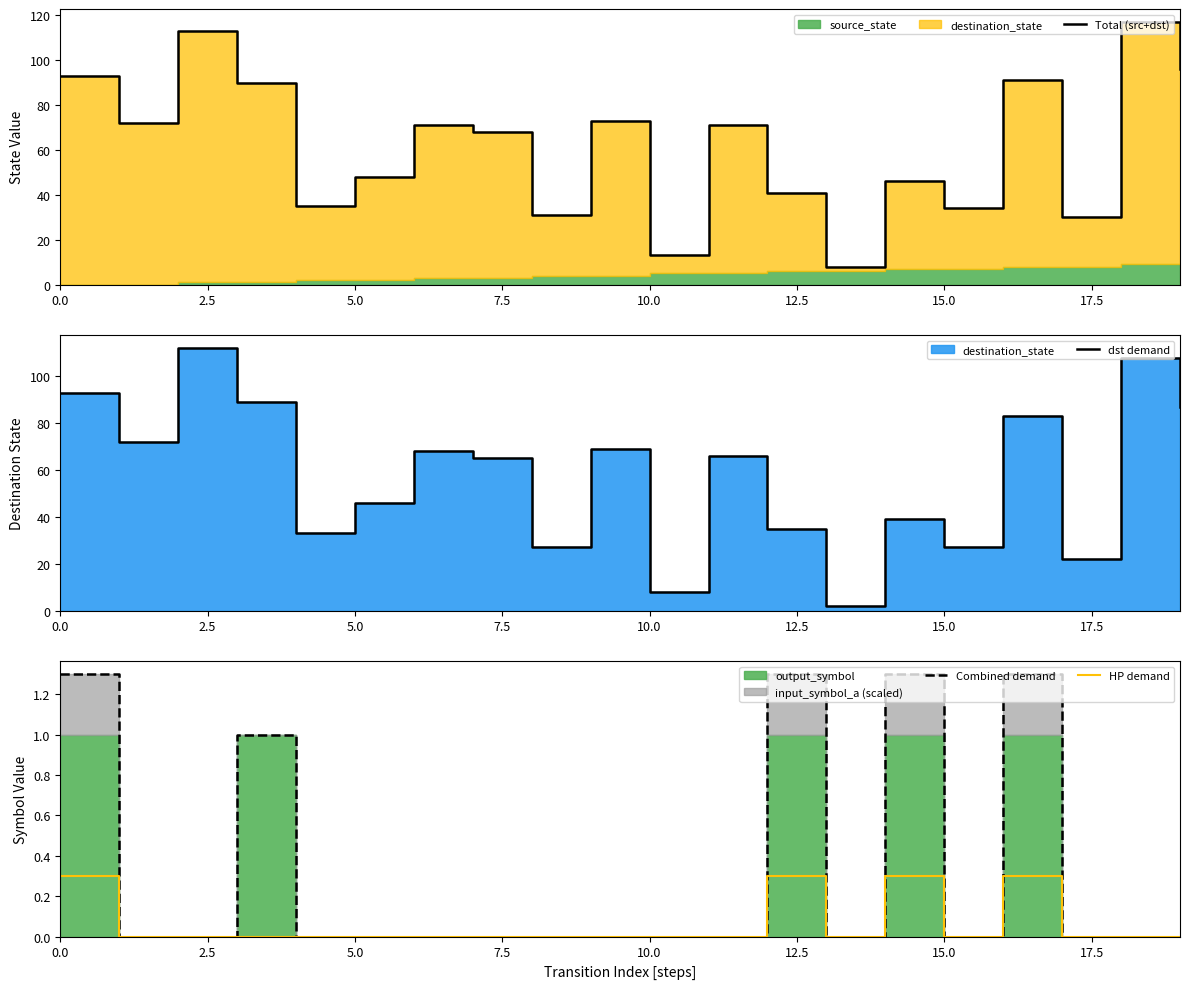

Is it true that HP demand equals 0.1 at 0.0?

False